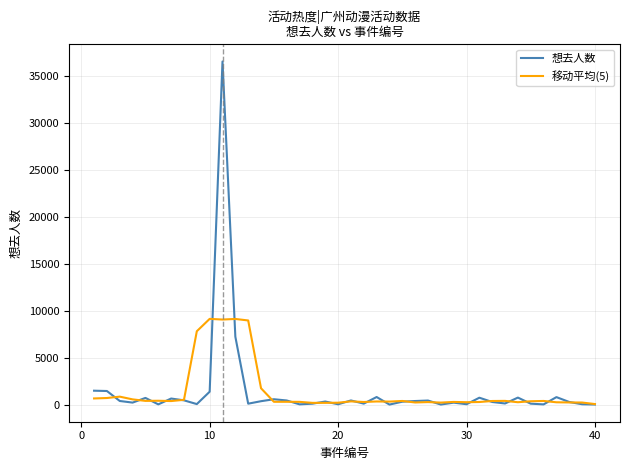

Which series has the widest spread of values?

想去人数